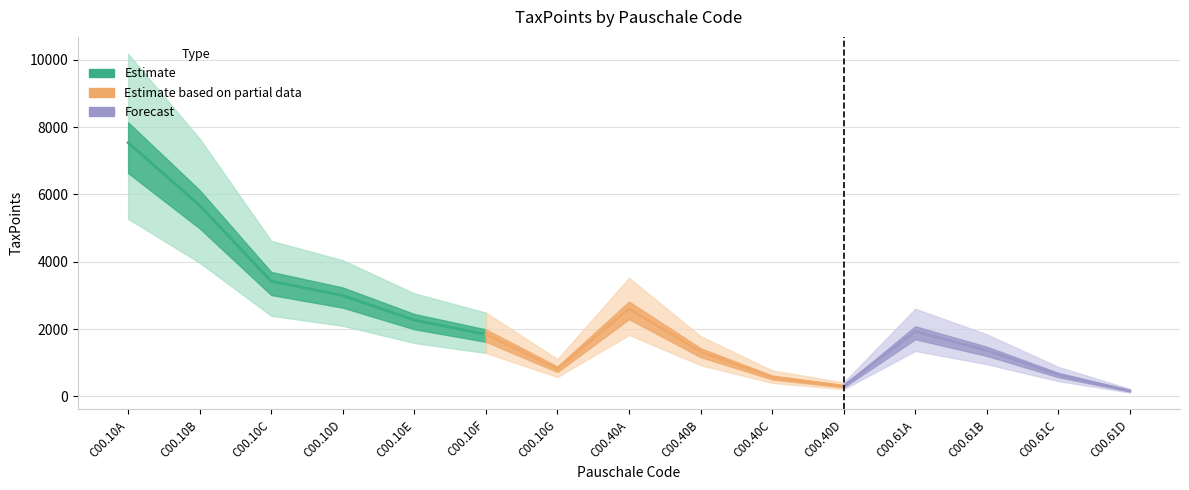

Rank the categories by value from highest to lowest.

C00.10A, C00.10B, C00.10C, C00.10D, C00.40A, C00.10E, C00.61A, C00.10F, C00.61B, C00.40B, C00.10G, C00.61C, C00.40C, C00.40D, C00.61D